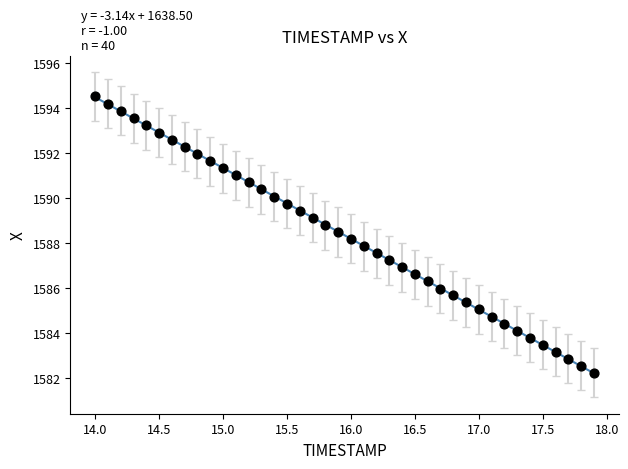

What is the range of Y values (max minus min)?

12.3